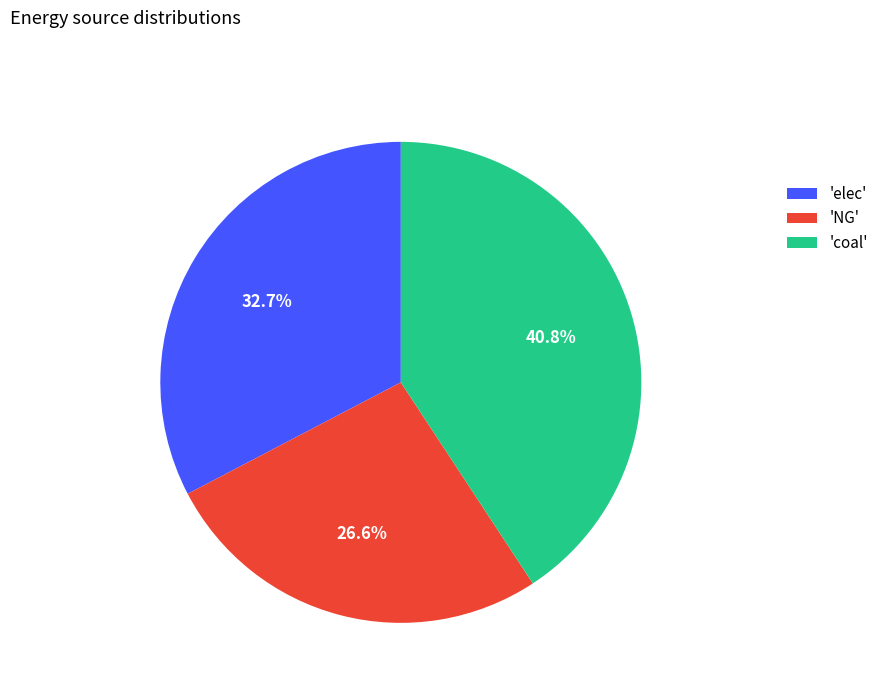

Is there any slice that represents more than half of the pie?

No